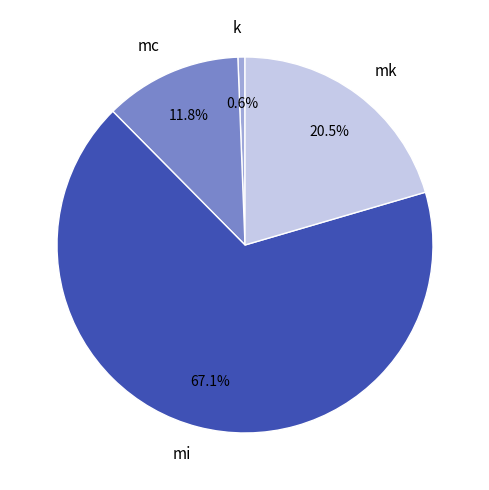

How many slices are in this pie chart?

4